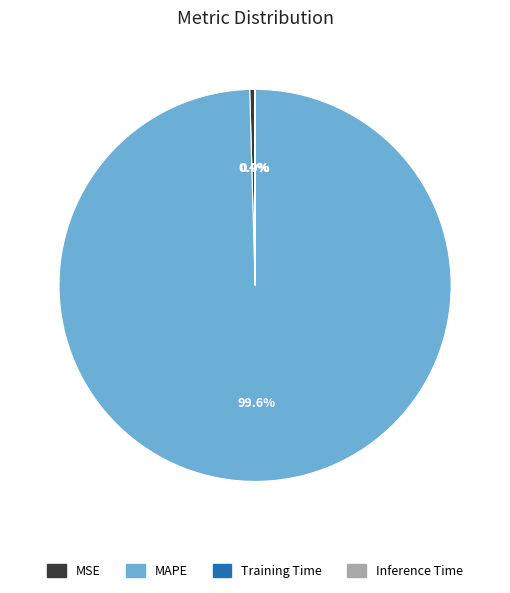

To the nearest percent, what percentage of the pie is MAPE?

100%